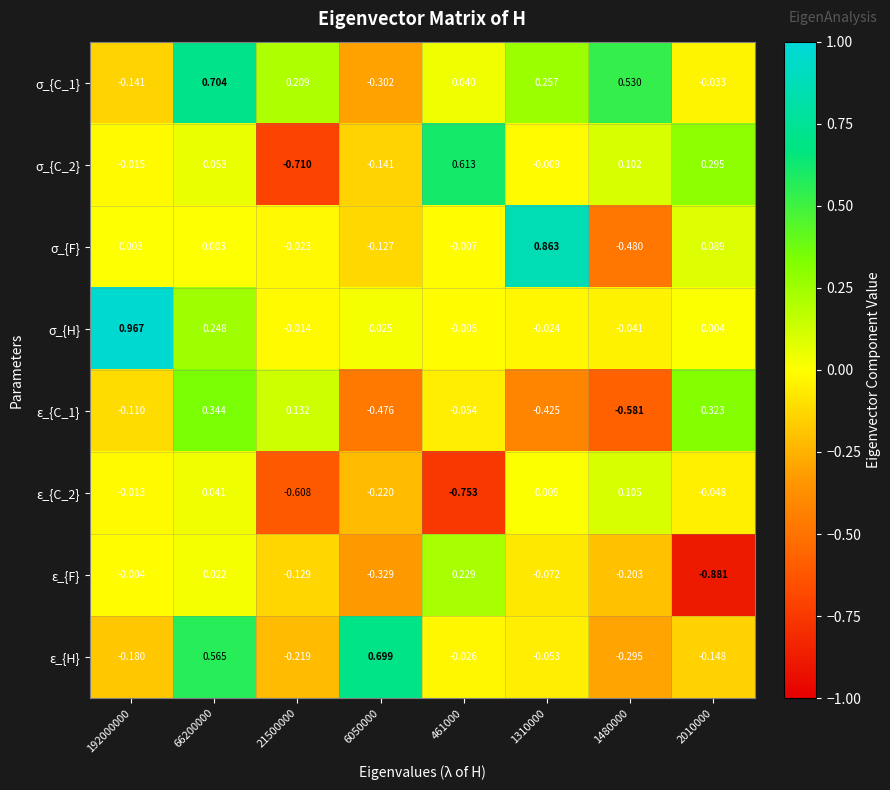

Which series has the largest range (max minus min)?

σ_{F}